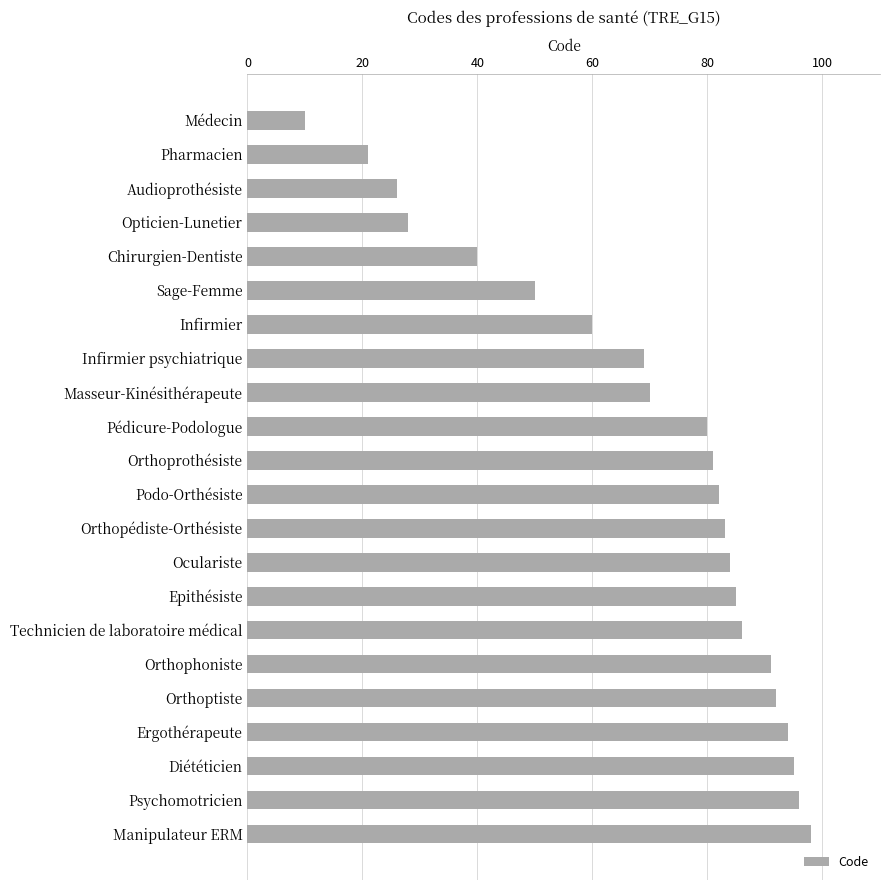

What is the smallest value displayed?

10